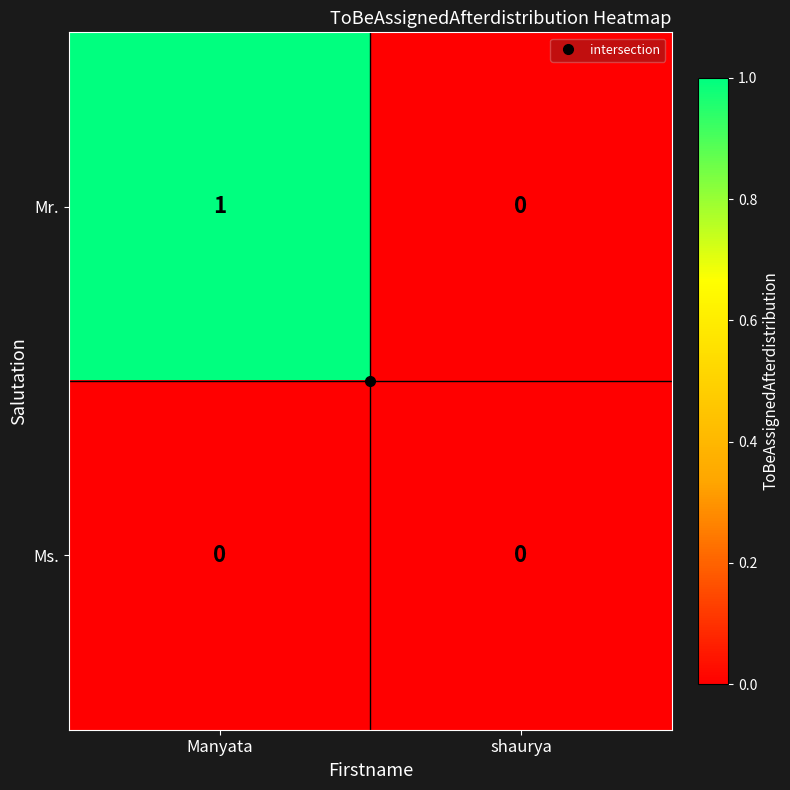

Which series changed the most between Manyata and shaurya?

Mr.